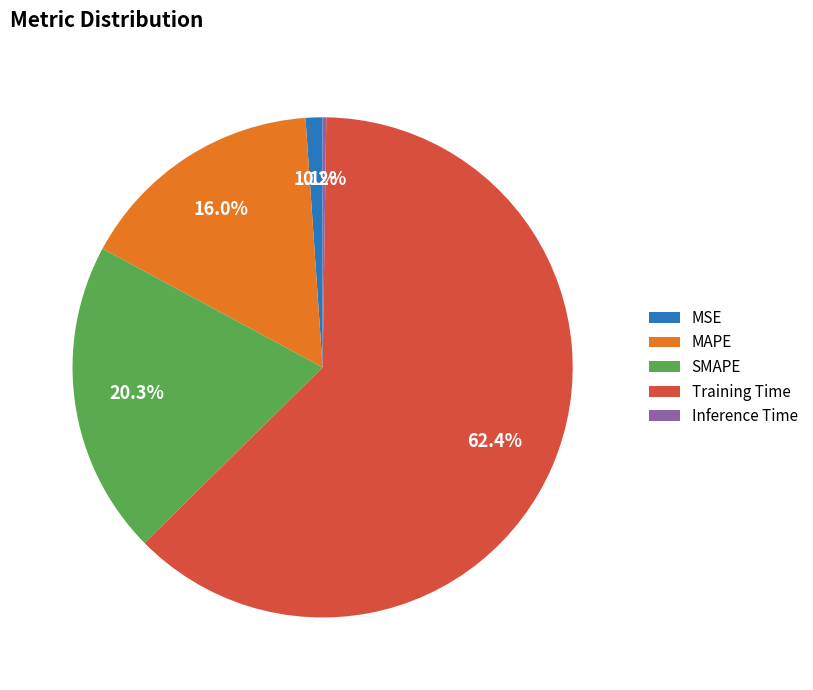

Does Training Time account for over 50% of the chart?

Yes